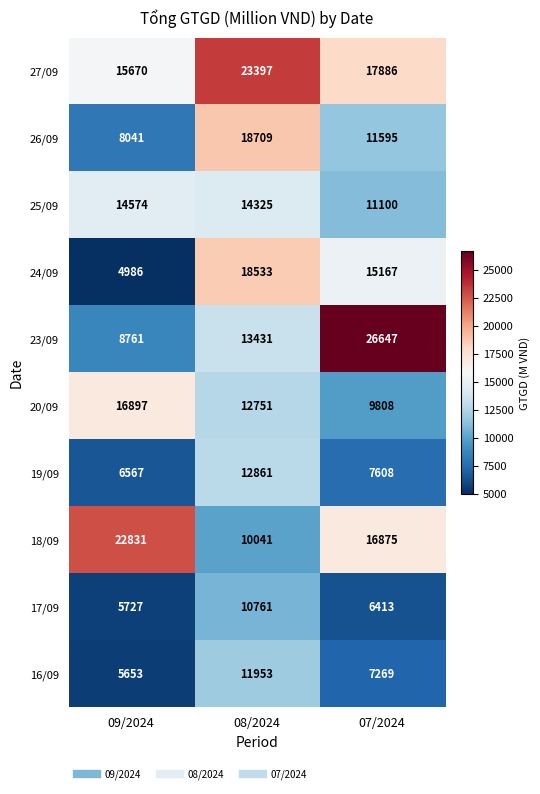

Reading left to right, list all the values displayed in this chart.

27/09: 15670	23397	17886
26/09: 8041	18709	11595
25/09: 14574	14325	11100
24/09: 4986	18533	15167
23/09: 8761	13431	26647
20/09: 16897	12751	9808
19/09: 6567	12861	7608
18/09: 22831	10041	16875
17/09: 5727	10761	6413
16/09: 5653	11953	7269